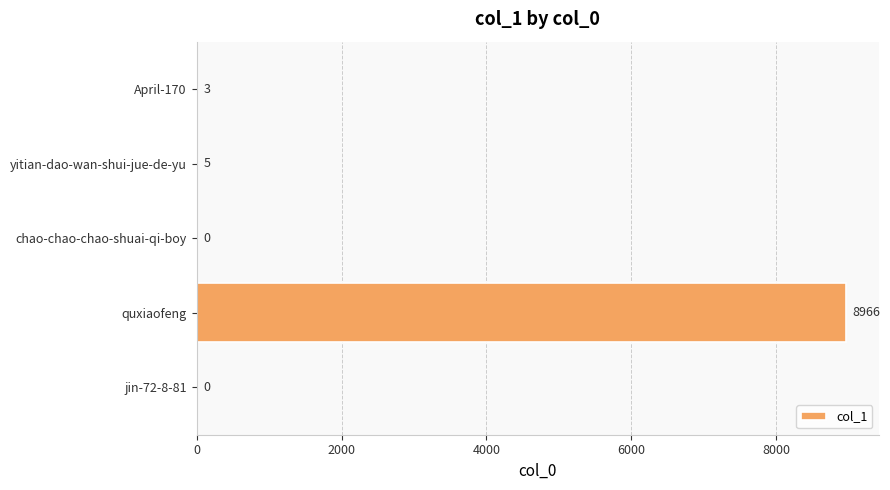

The chart shows a value of -2833 at chao-chao-chao-shuai-qi-boy. True or false?

False